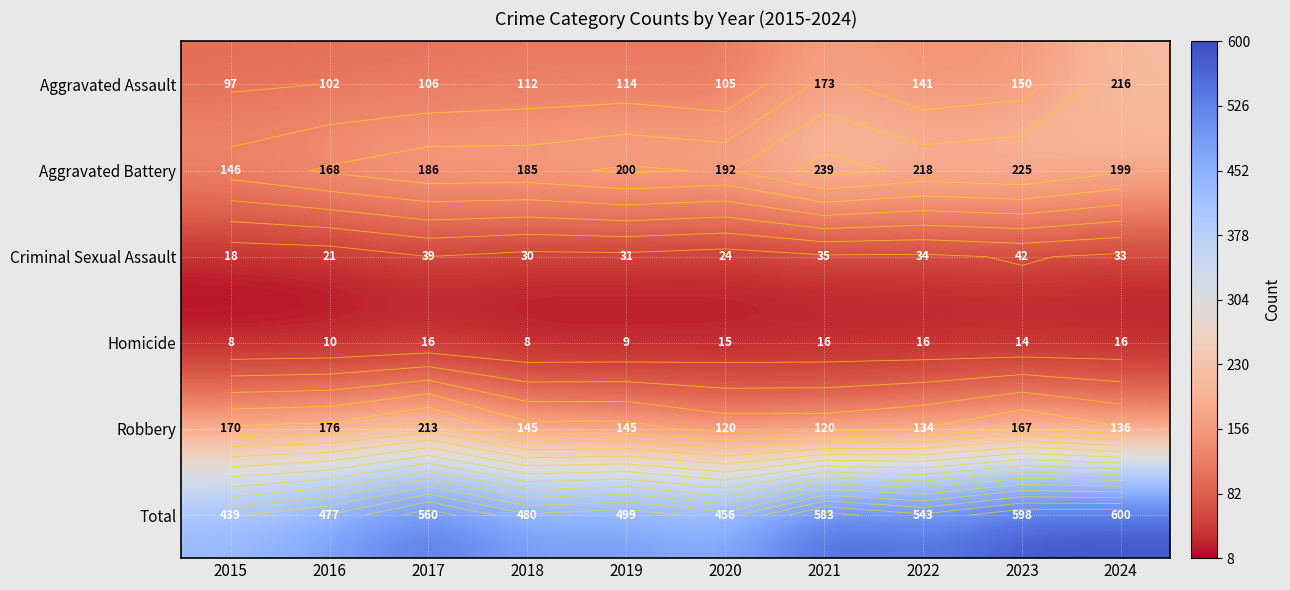

Which has a higher value, 2016 or 2021?

2021